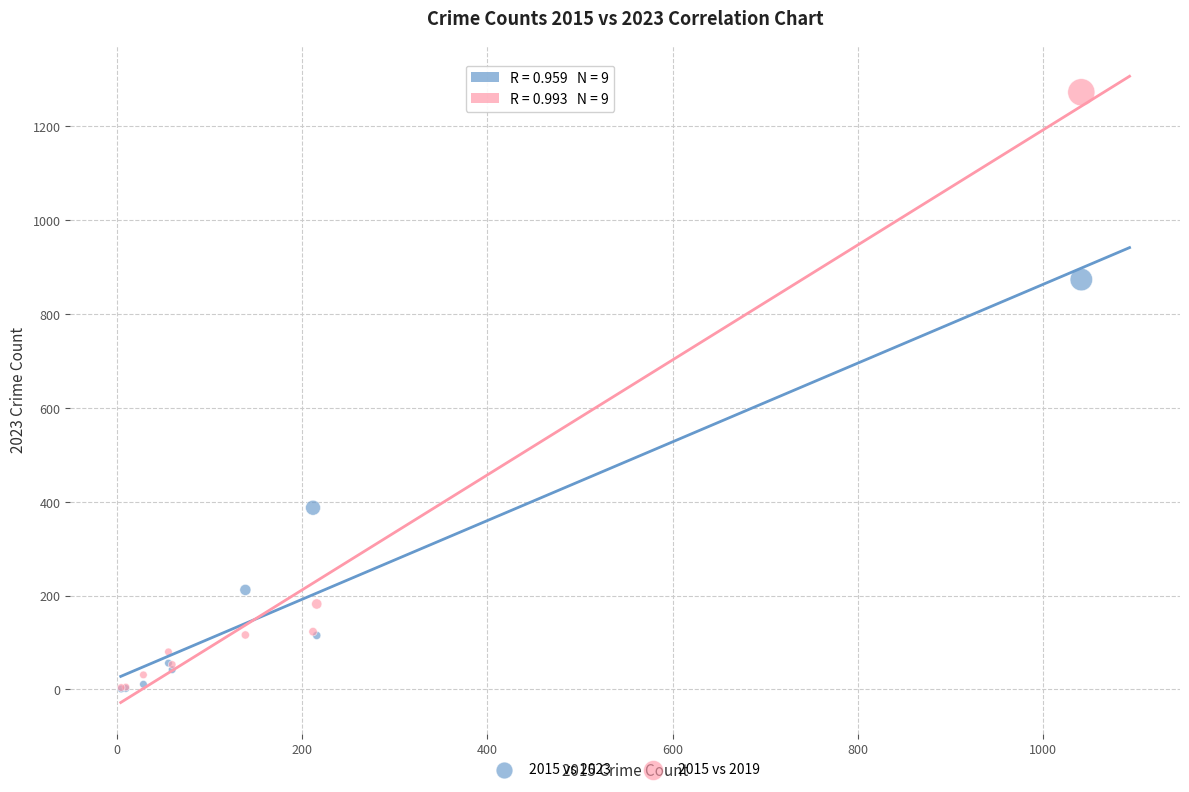

Which series contains the highest Y value?

2015 vs 2019